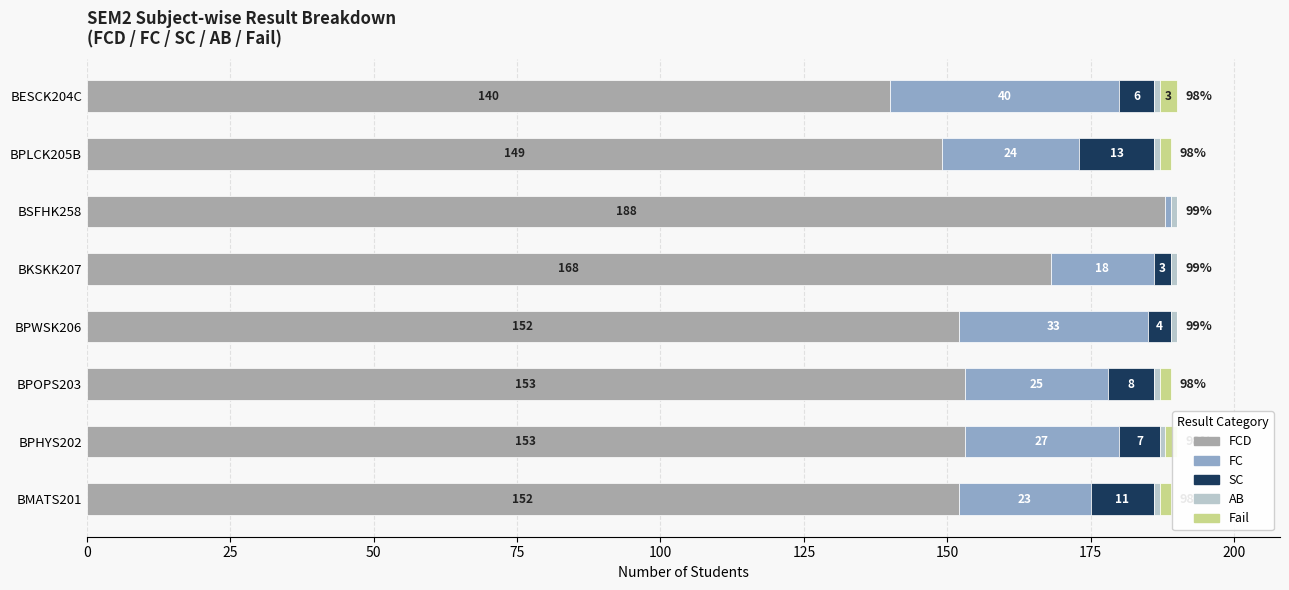

How many series are shown in this chart?

5